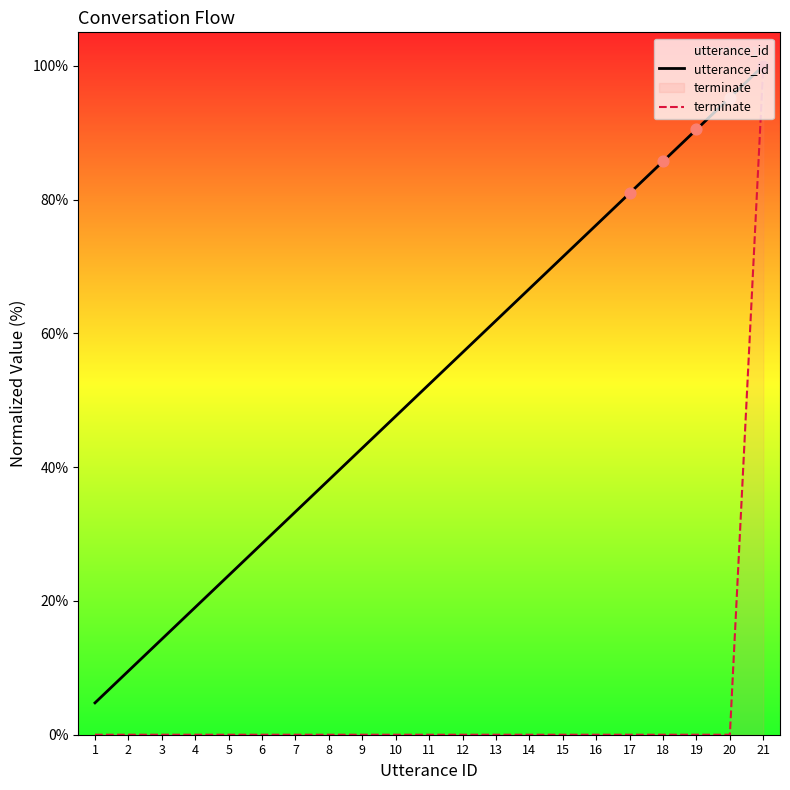

Which series has the largest total across all categories?

utterance_id